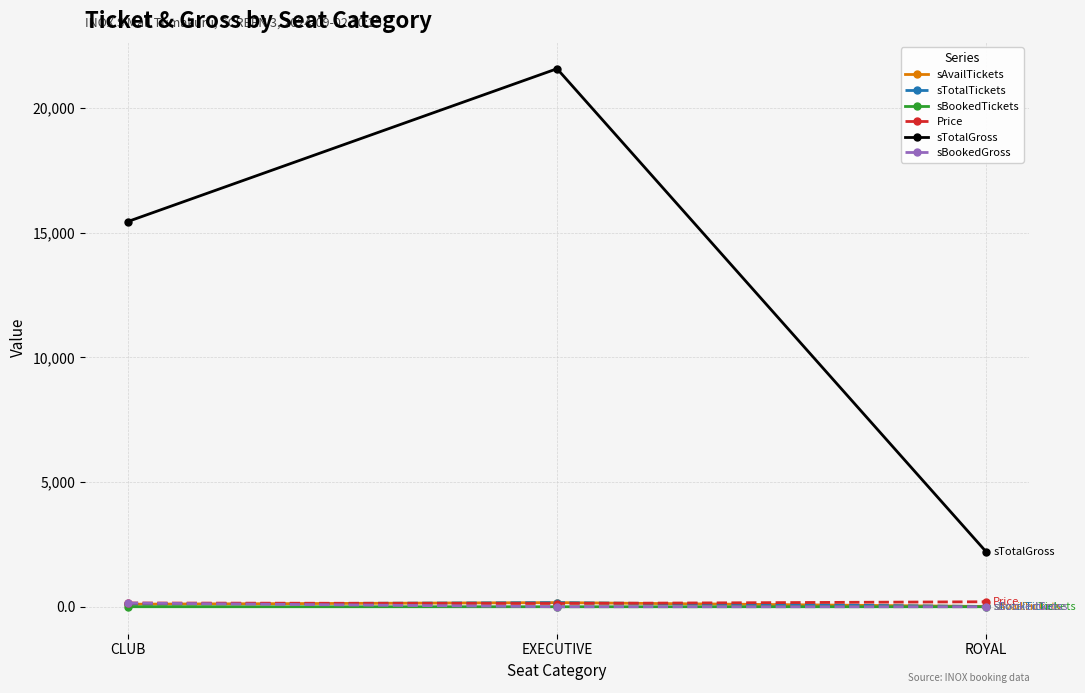

What is the label of the 2nd point from the left?

EXECUTIVE